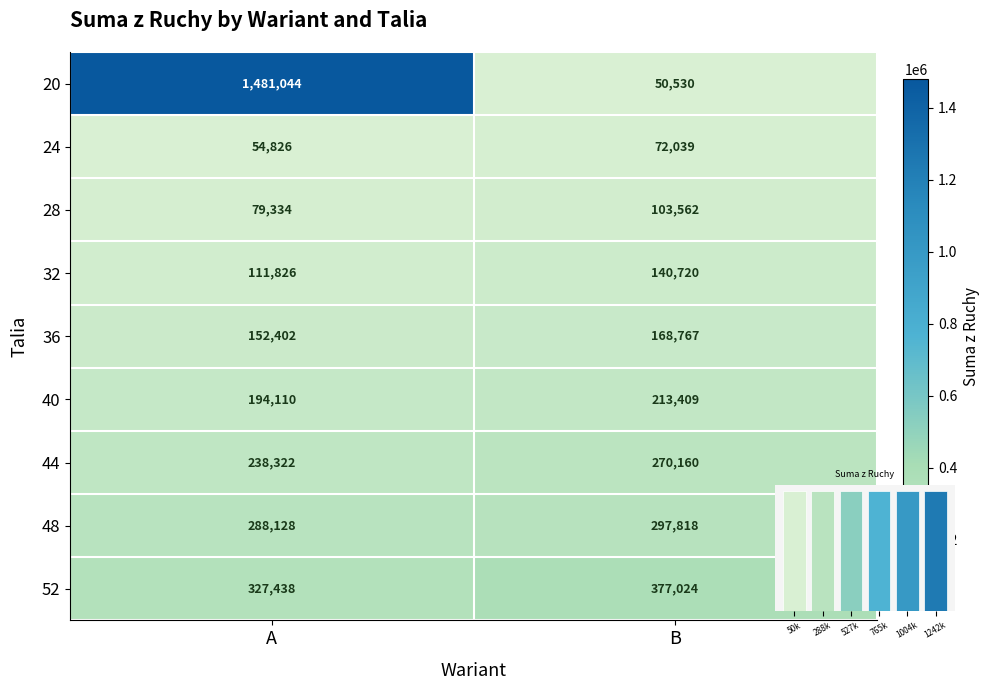

What is the difference between the second highest and minimum values?

326494